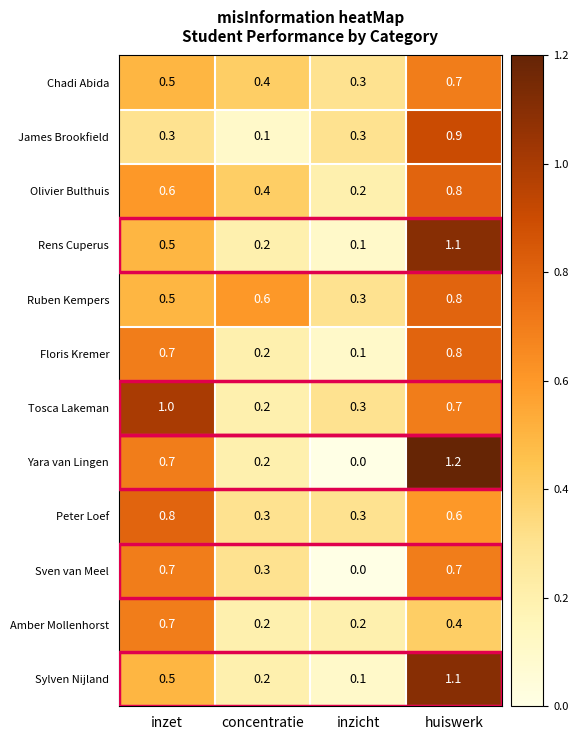

Which category has the highest value across all series?

huiswerk